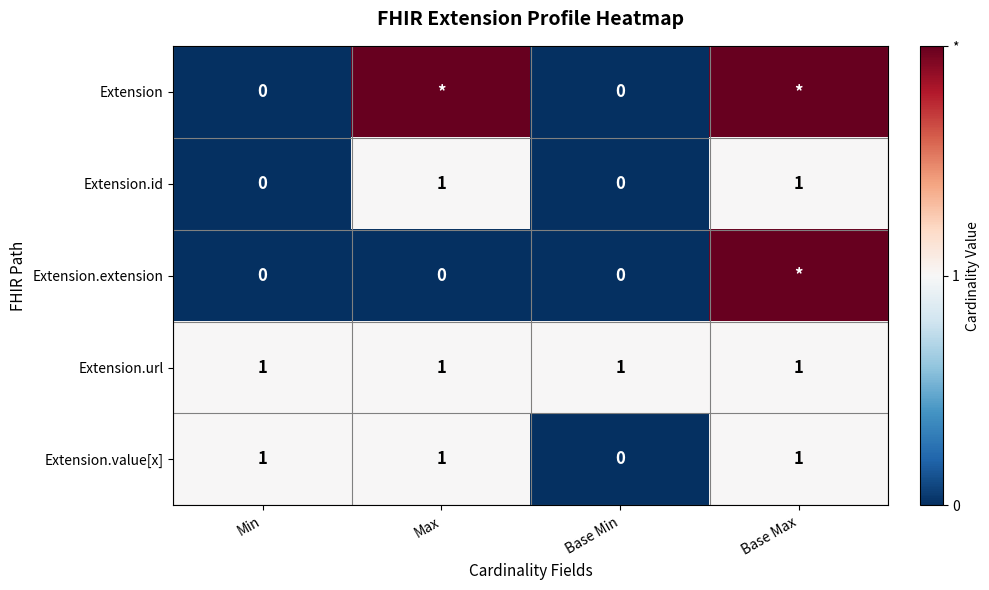

What is the total value across all series at Base Max?

7